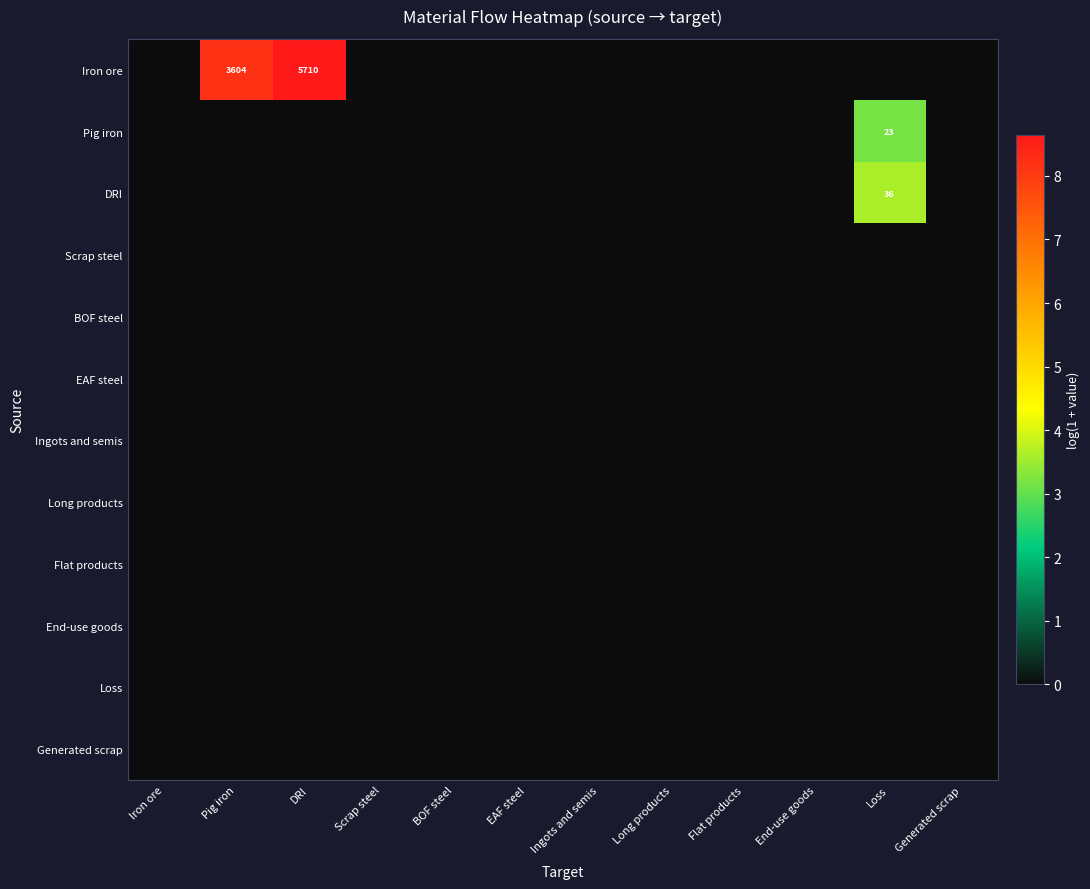

The value of Pig iron at Ingots and semis is 0.0. True or false?

True